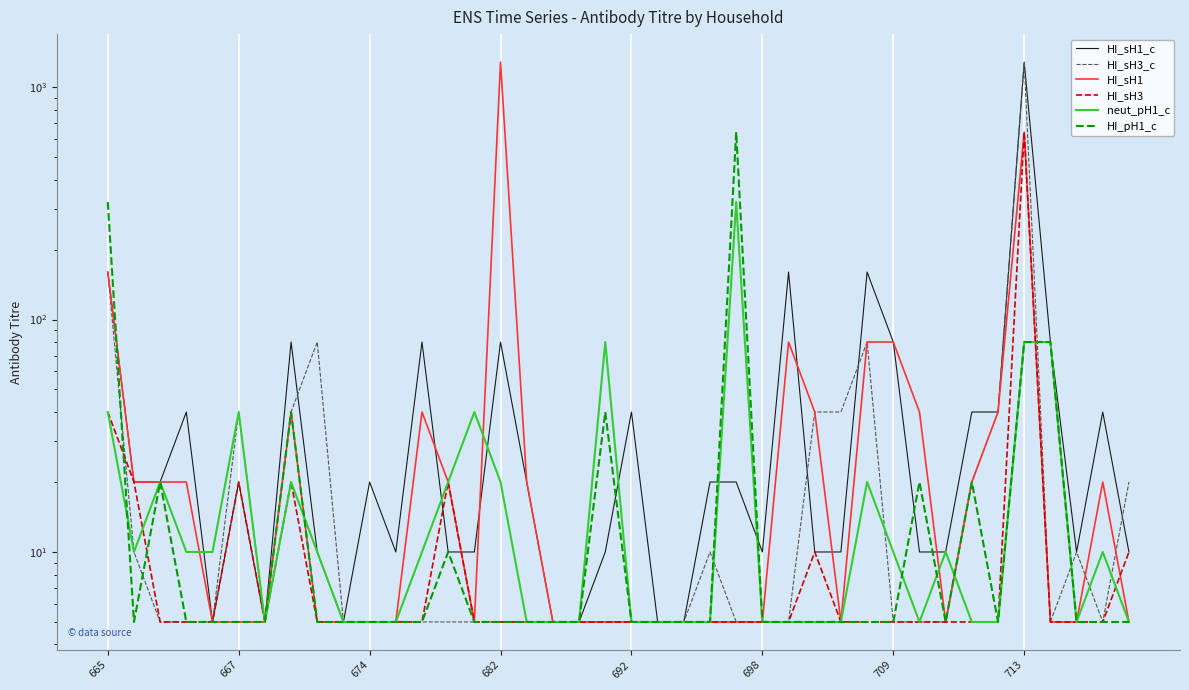

What is the average value of the HI_sH3 series?

24